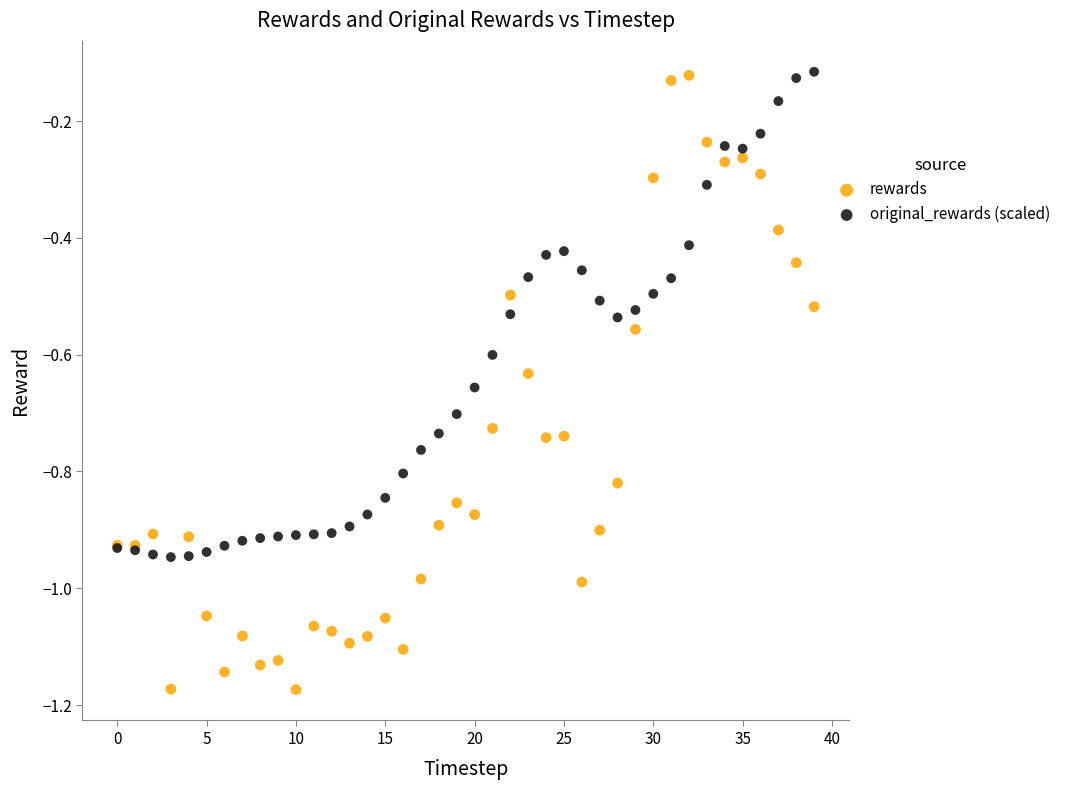

Which series contains the lowest Y value?

rewards